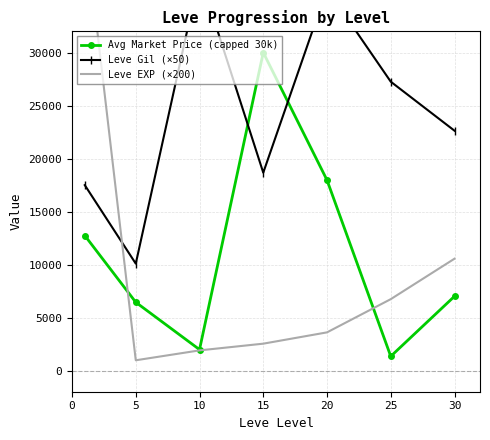

True or false: Leve Gil (×50) has more than 1 points higher than both neighbors.

True